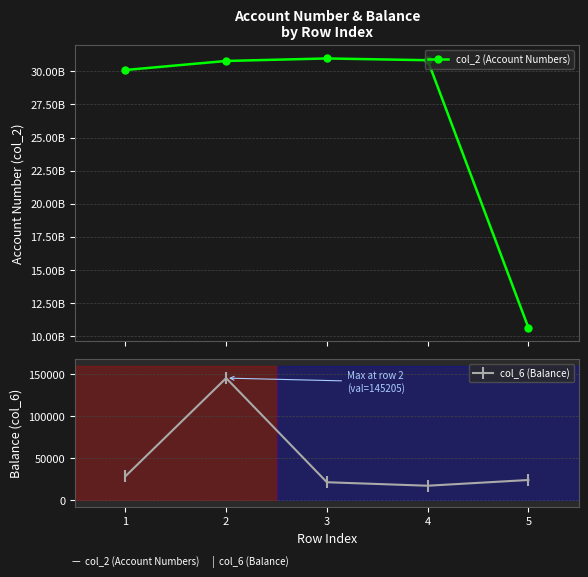

What is the difference between the maximum and second lowest values in the col_6 (Balance) series?

123774